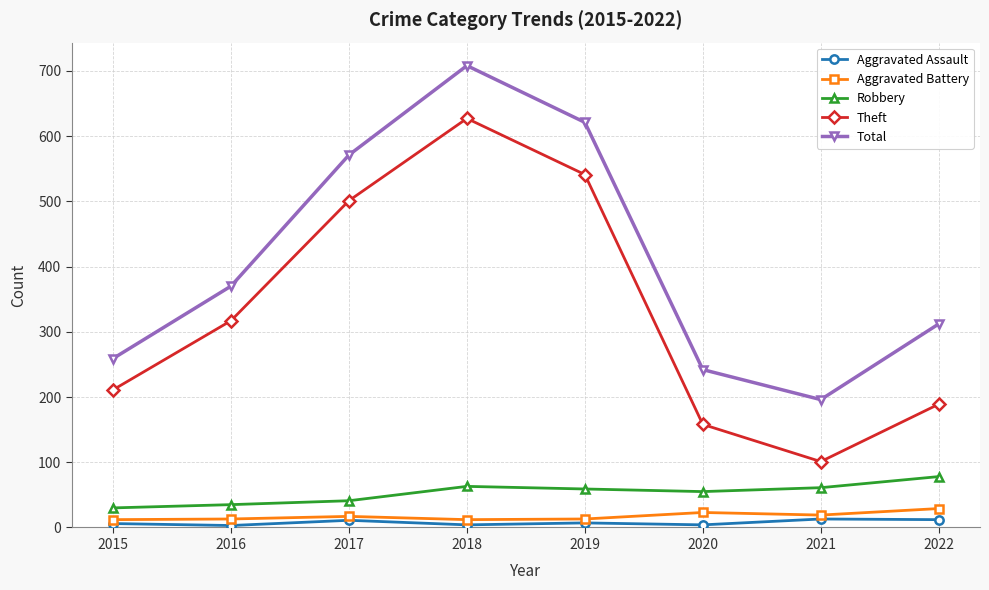

True or false: Theft has a value of 325 at 2022.

False